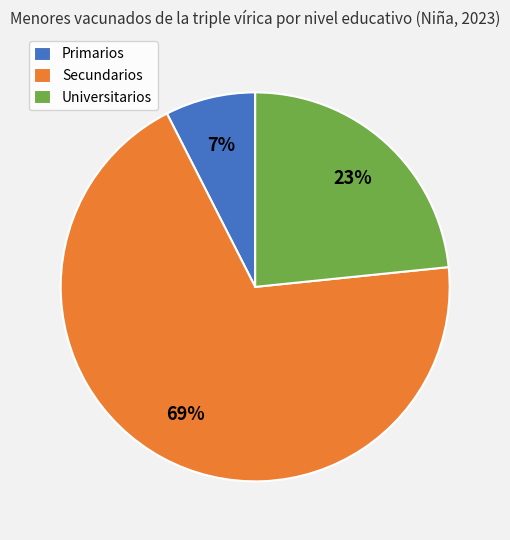

Is the sum of Universitarios and Primarios greater than half?

No